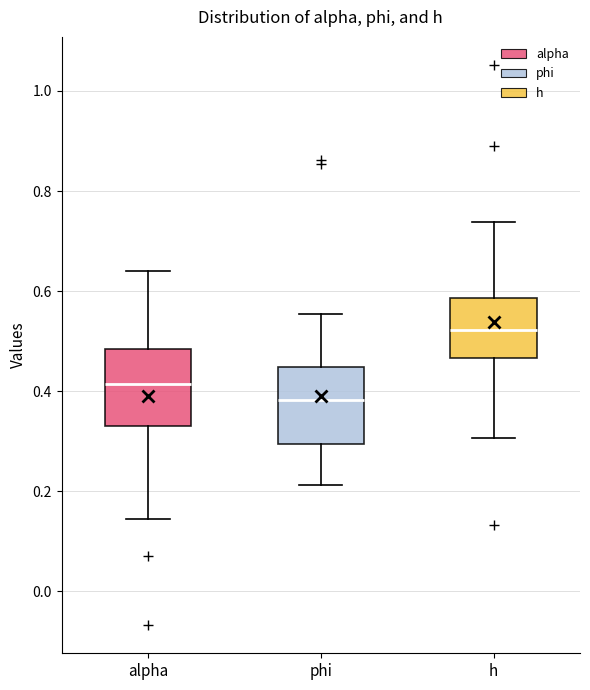

Reading left to right, transcribe this box plot: for each box, give where its median line is, the range the box spans, and where its two whiskers end, as read against the y-axis. The values are not printed on the chart, so give them approximately, as read against the axis.

alpha: median 0.42, box 0.34 to 0.48, whiskers 0.14 to 0.64
phi: median 0.38, box 0.30 to 0.44, whiskers 0.22 to 0.56
h: median 0.52, box 0.46 to 0.58, whiskers 0.30 to 0.74